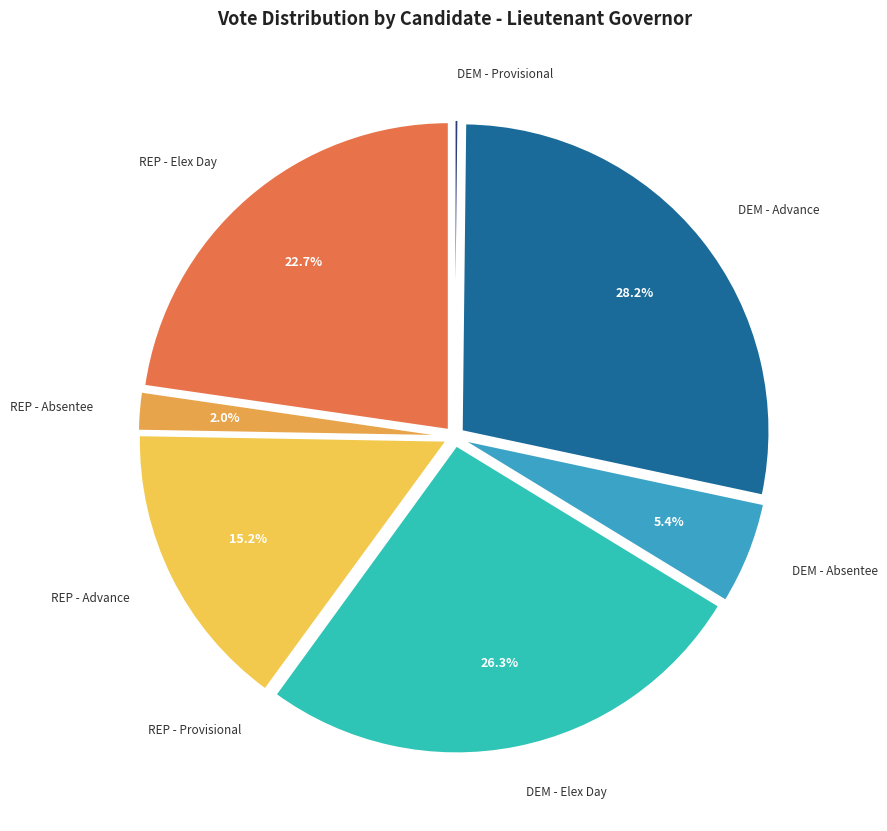

Between REP - Elex Day and DEM - Elex Day, which is larger?

DEM - Elex Day